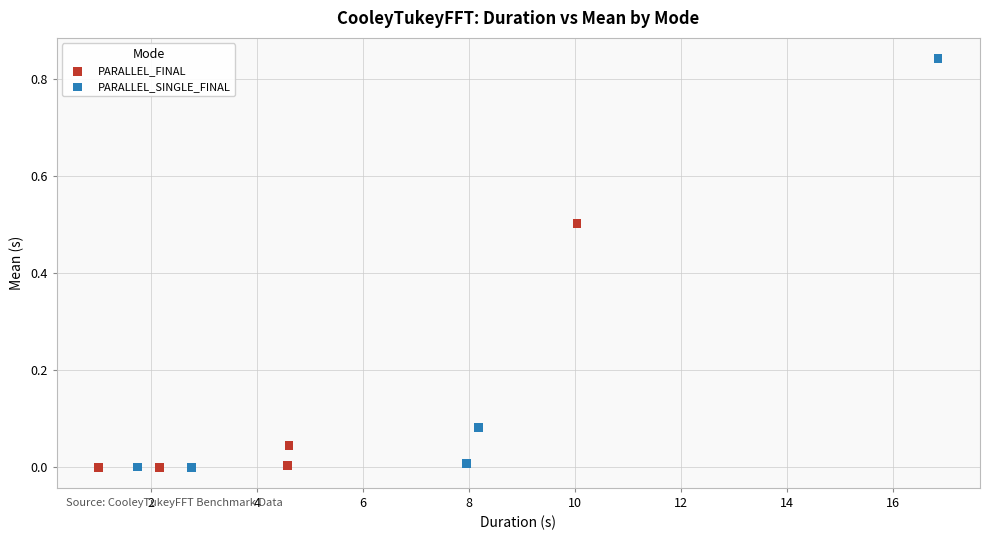

Which series has the widest spread of Y values?

PARALLEL_SINGLE_FINAL